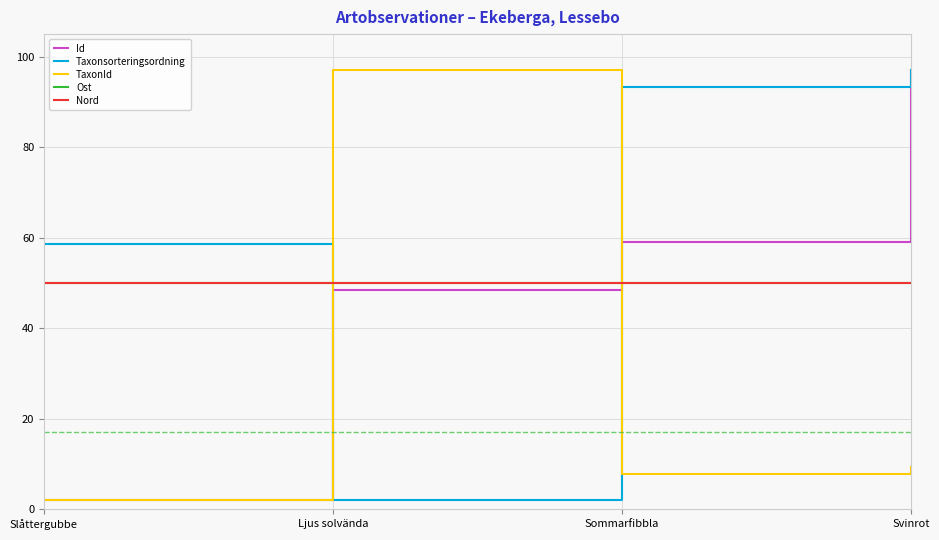

Where is TaxonId nearest to the value 49?

Svinrot